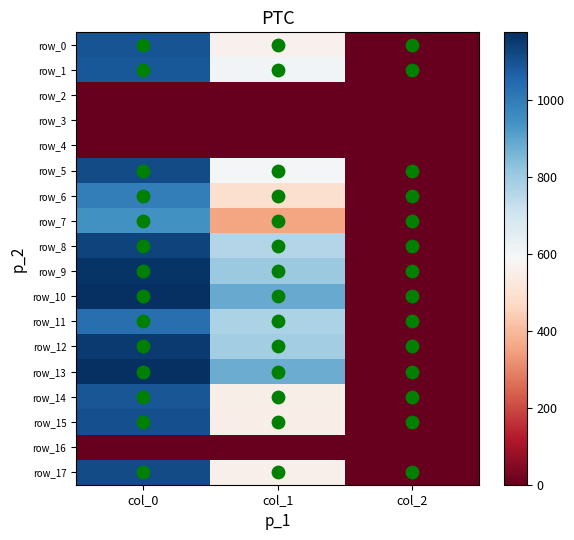

Which series changed the most between col_0 and col_2?

row_10